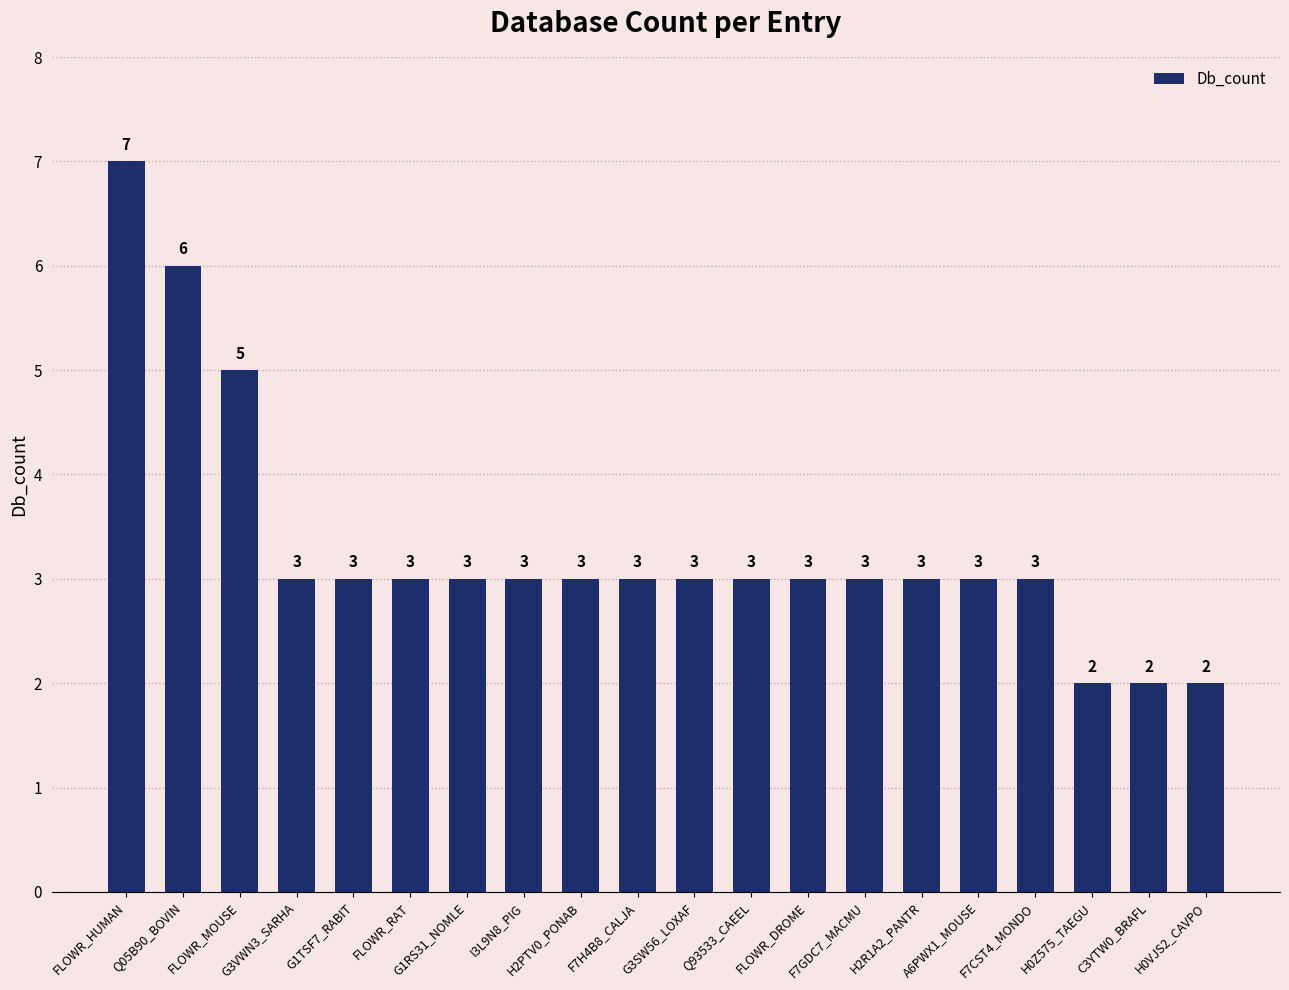

Which has a higher value, FLOWR_MOUSE or G1RS31_NOMLE?

FLOWR_MOUSE